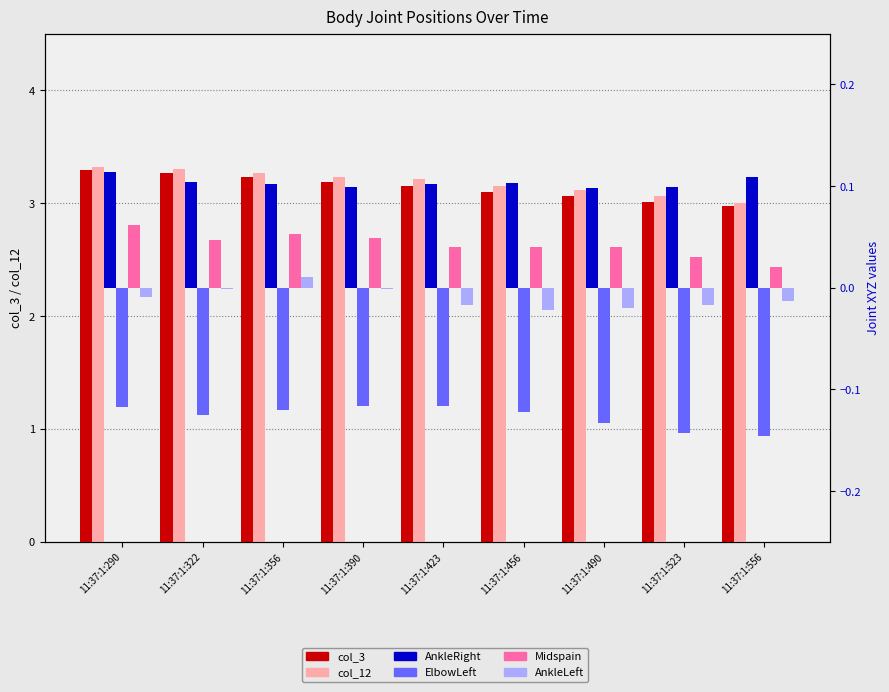

Which series has the largest range (max minus min)?

col_3